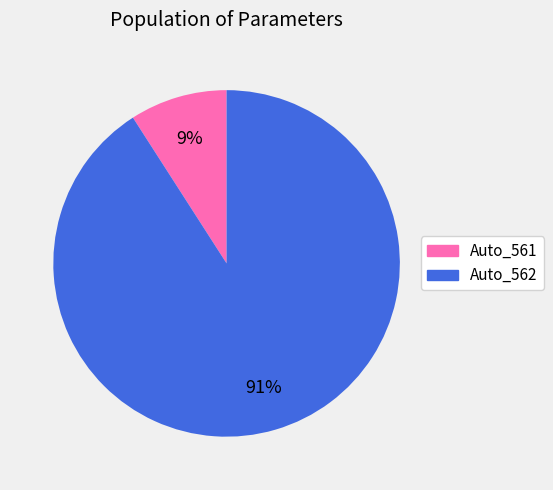

True or false: Auto_562 accounts for 91% of the total.

True